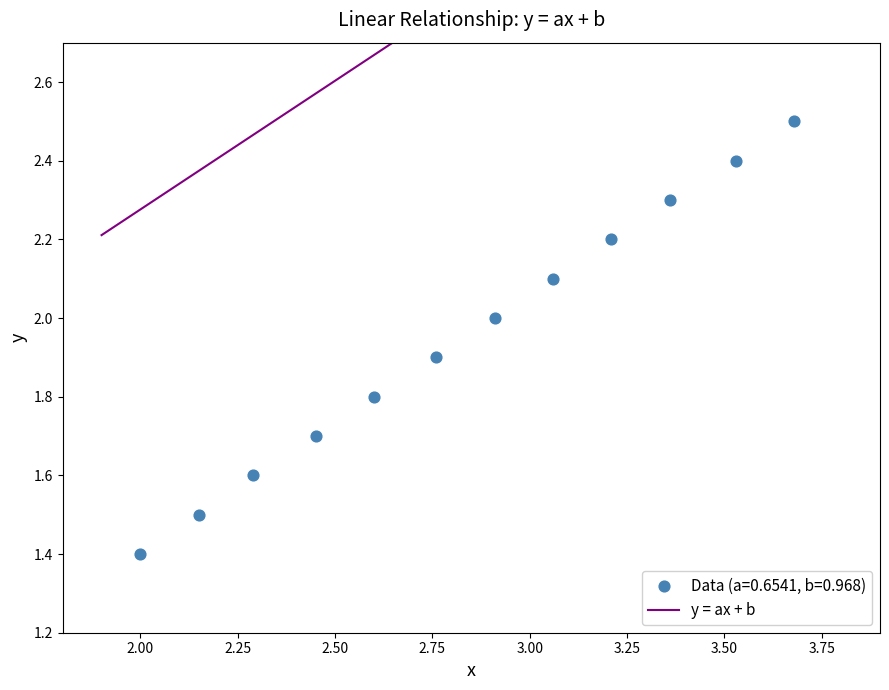

What is the average X value?

2.8